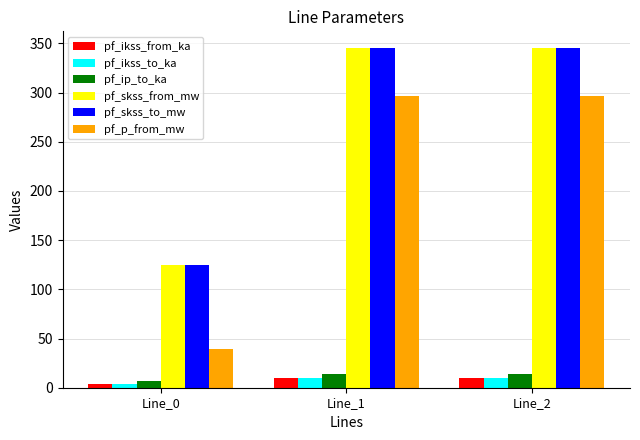

Which category has the lowest value in the pf_p_from_mw series?

Line_0